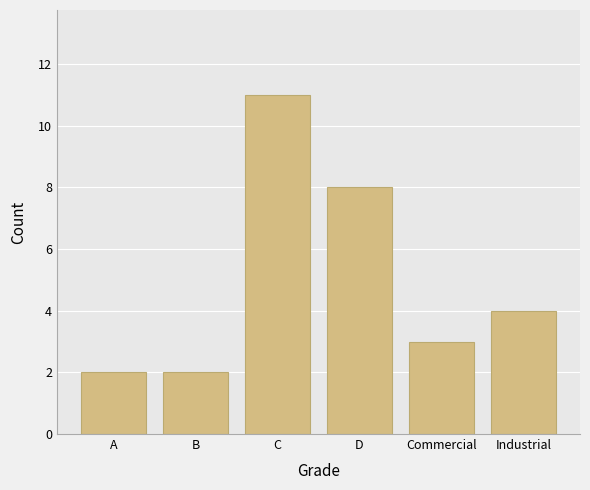

Does the chart contain stacked bars?

No